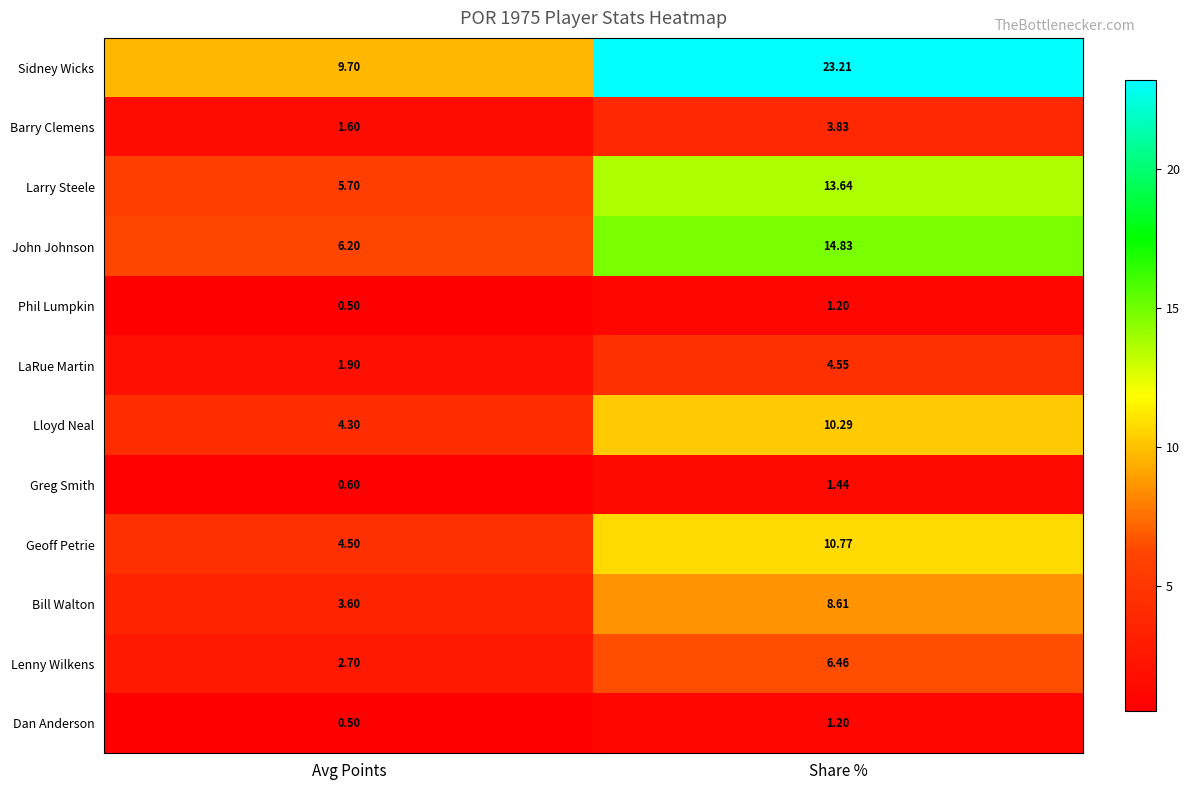

Rank the categories by Geoff Petrie value from lowest to highest.

Avg Points, Share %